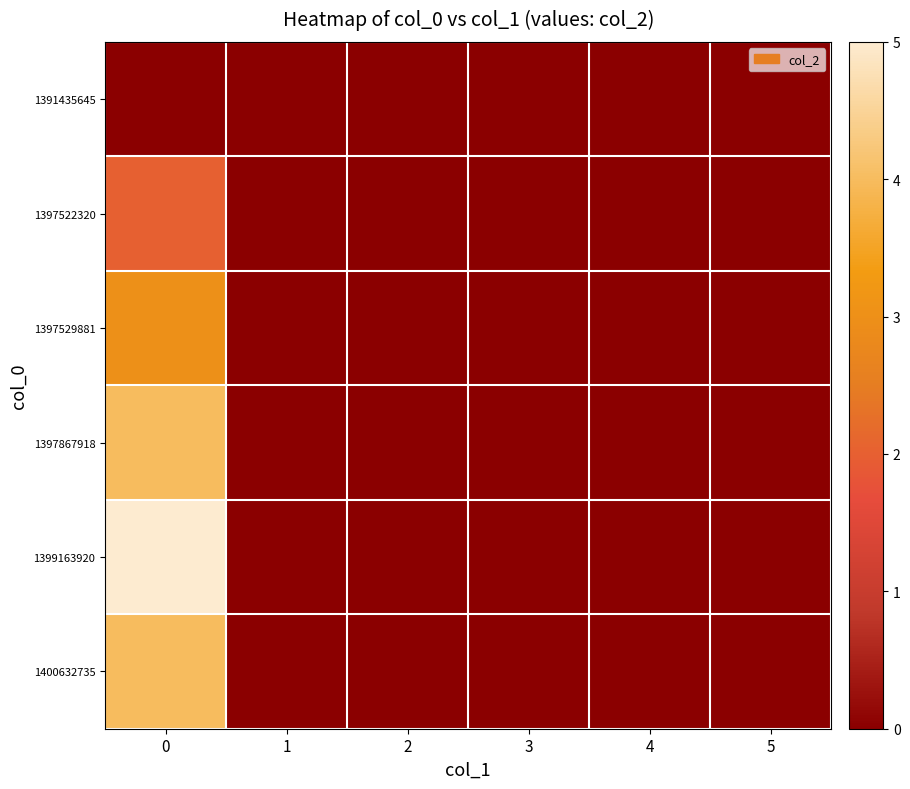

At 5, list the series in order from largest to smallest.

row_0, row_1, row_2, row_3, row_4, row_5